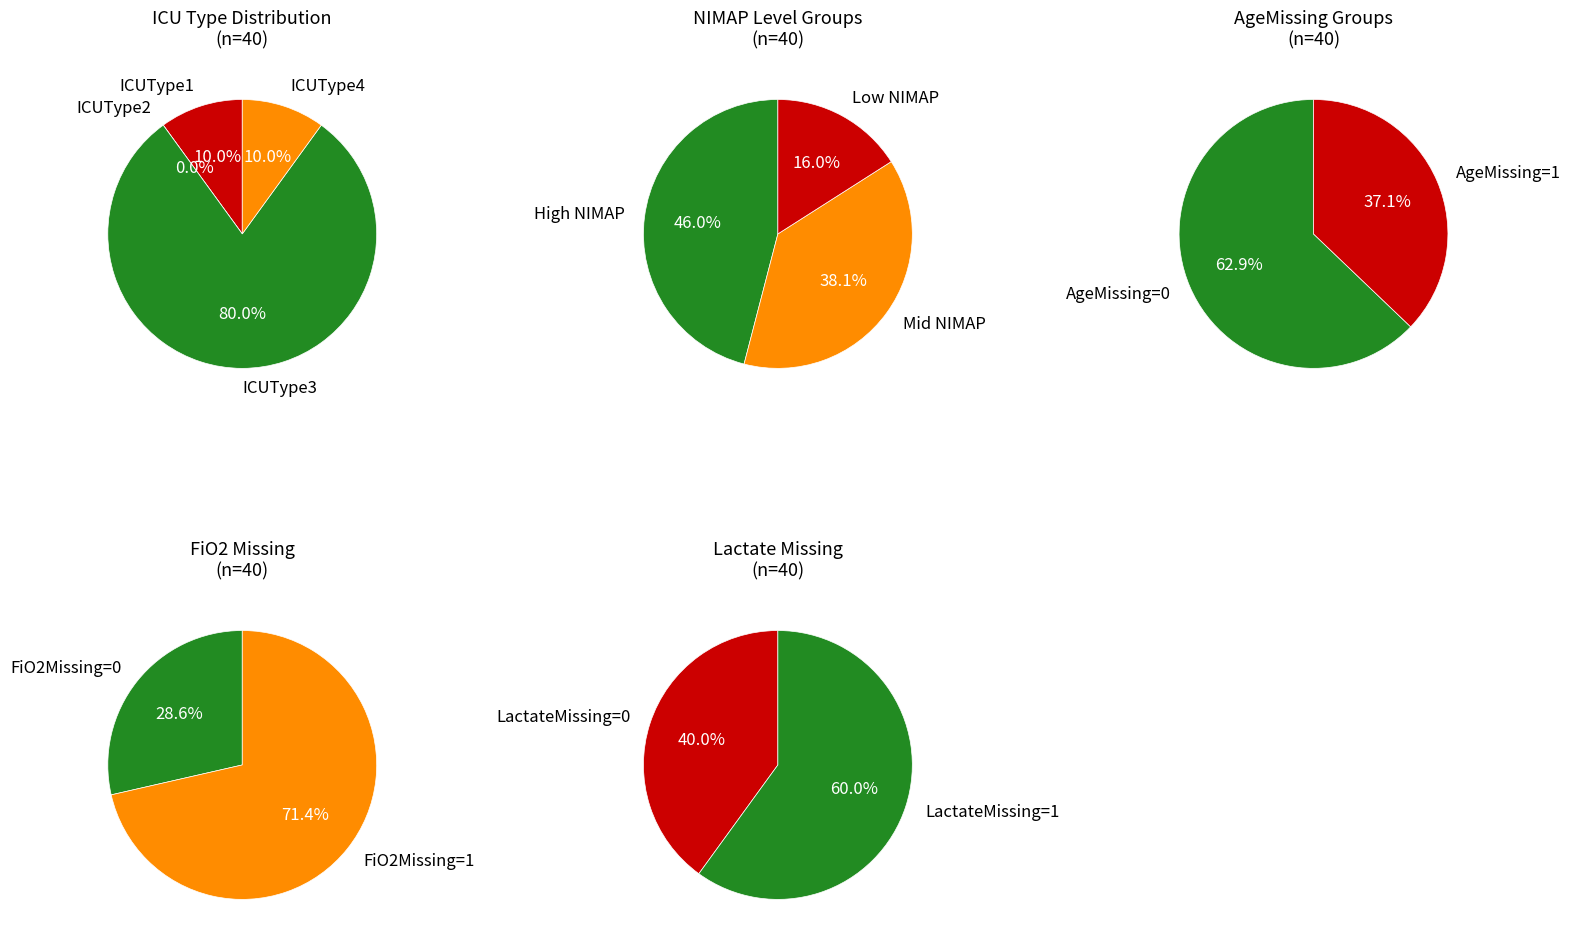

How many slices are in this pie chart?

4